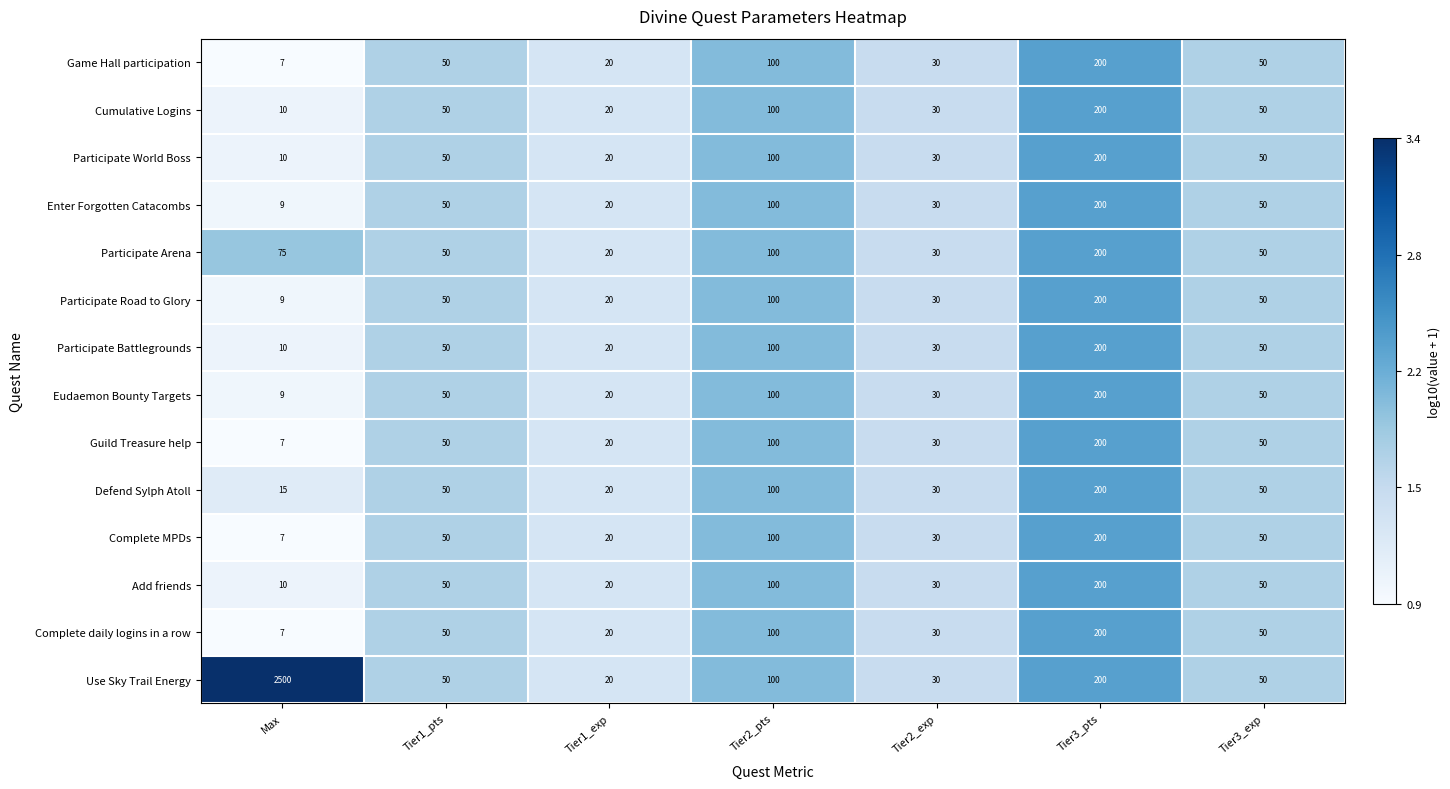

Which label corresponds to the largest value in the chart?

Max